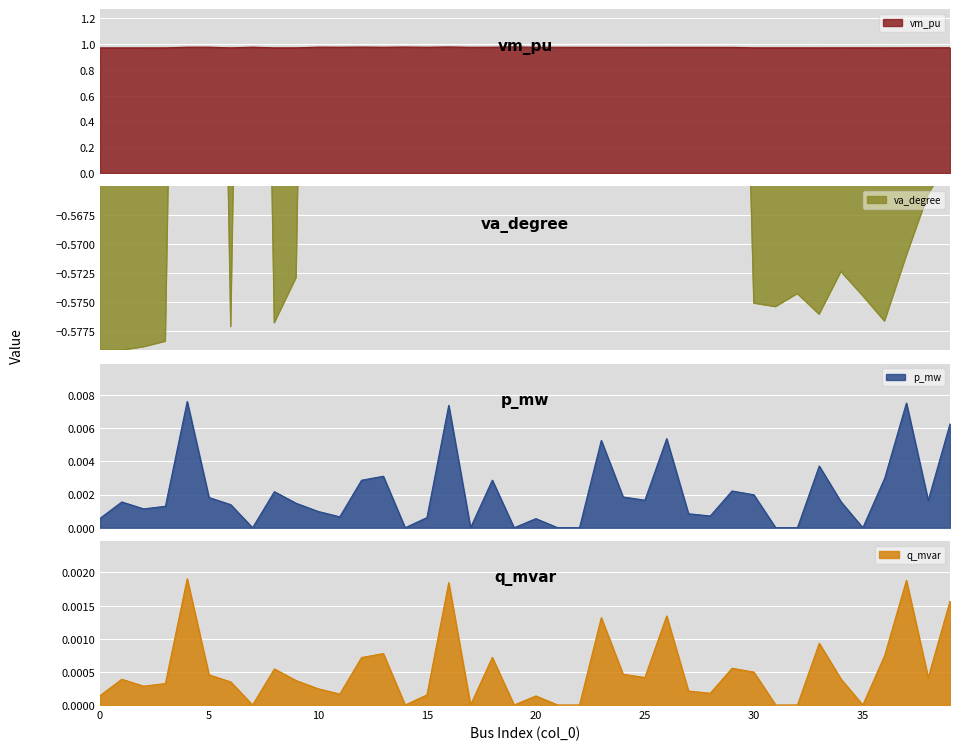

Which series has the widest spread of values?

va_degree